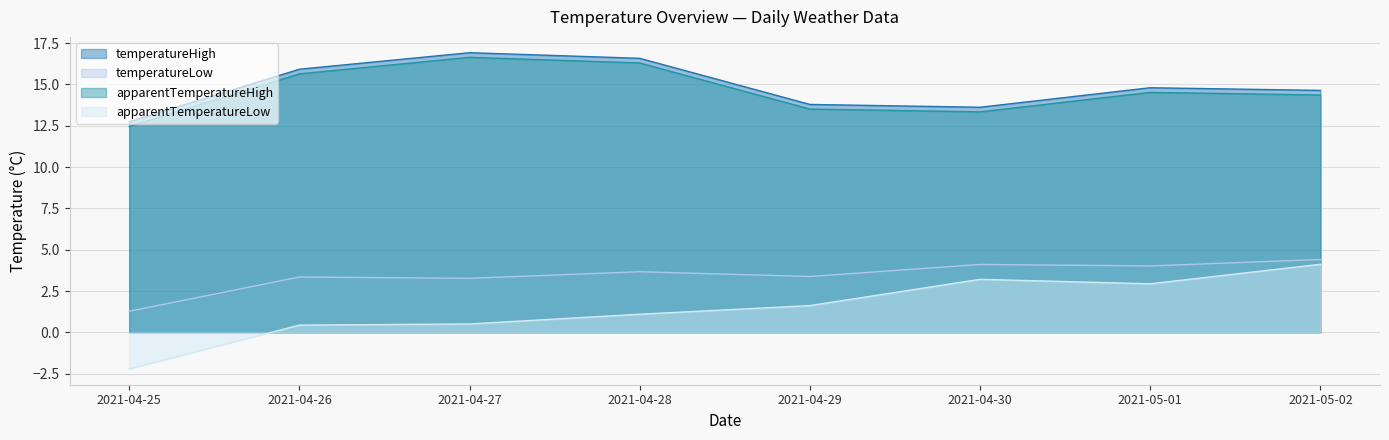

At which label is temperatureLow closest to 2?

2021-04-25